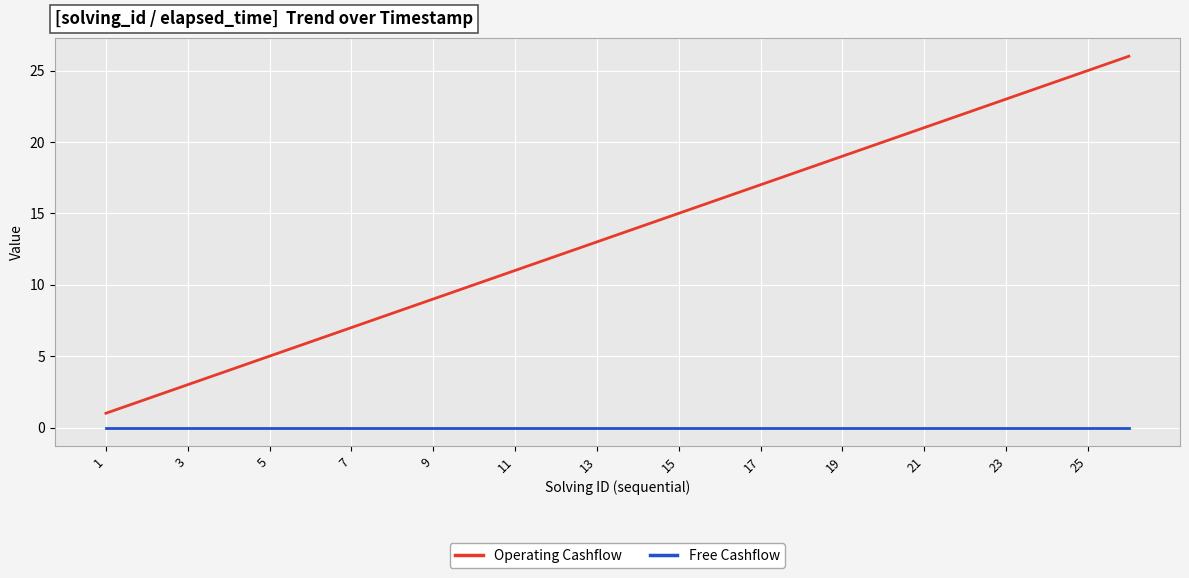

What is the difference between the maximum and minimum values in the Operating Cashflow series?

25